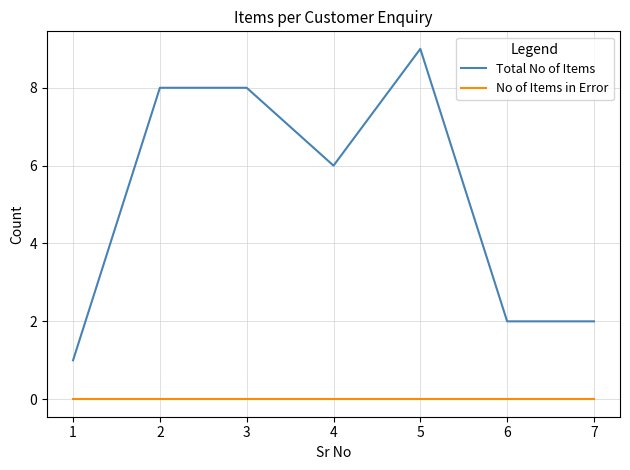

List the series in order of their peak value, highest first.

Total No of Items, No of Items in Error